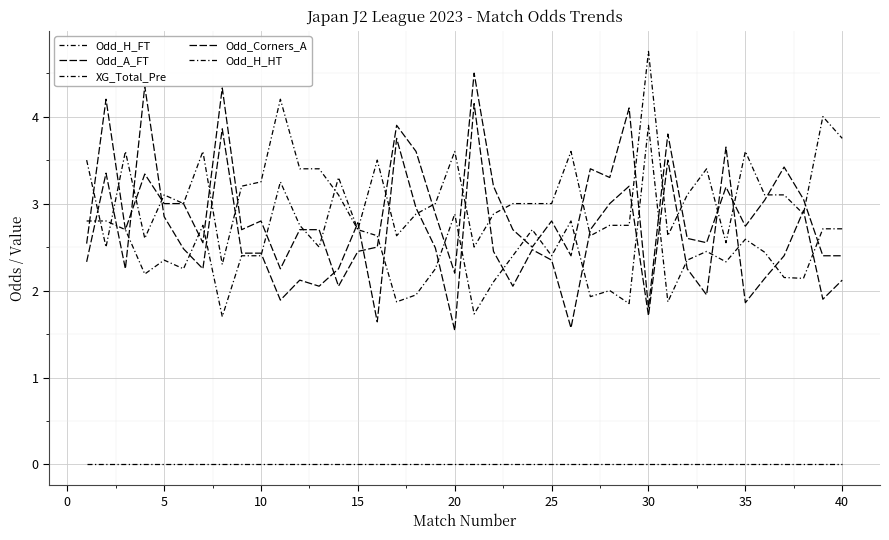

At 35, list the series in order from smallest to largest.

XG_Total_Pre, Odd_Corners_A, Odd_H_FT, Odd_A_FT, Odd_H_HT